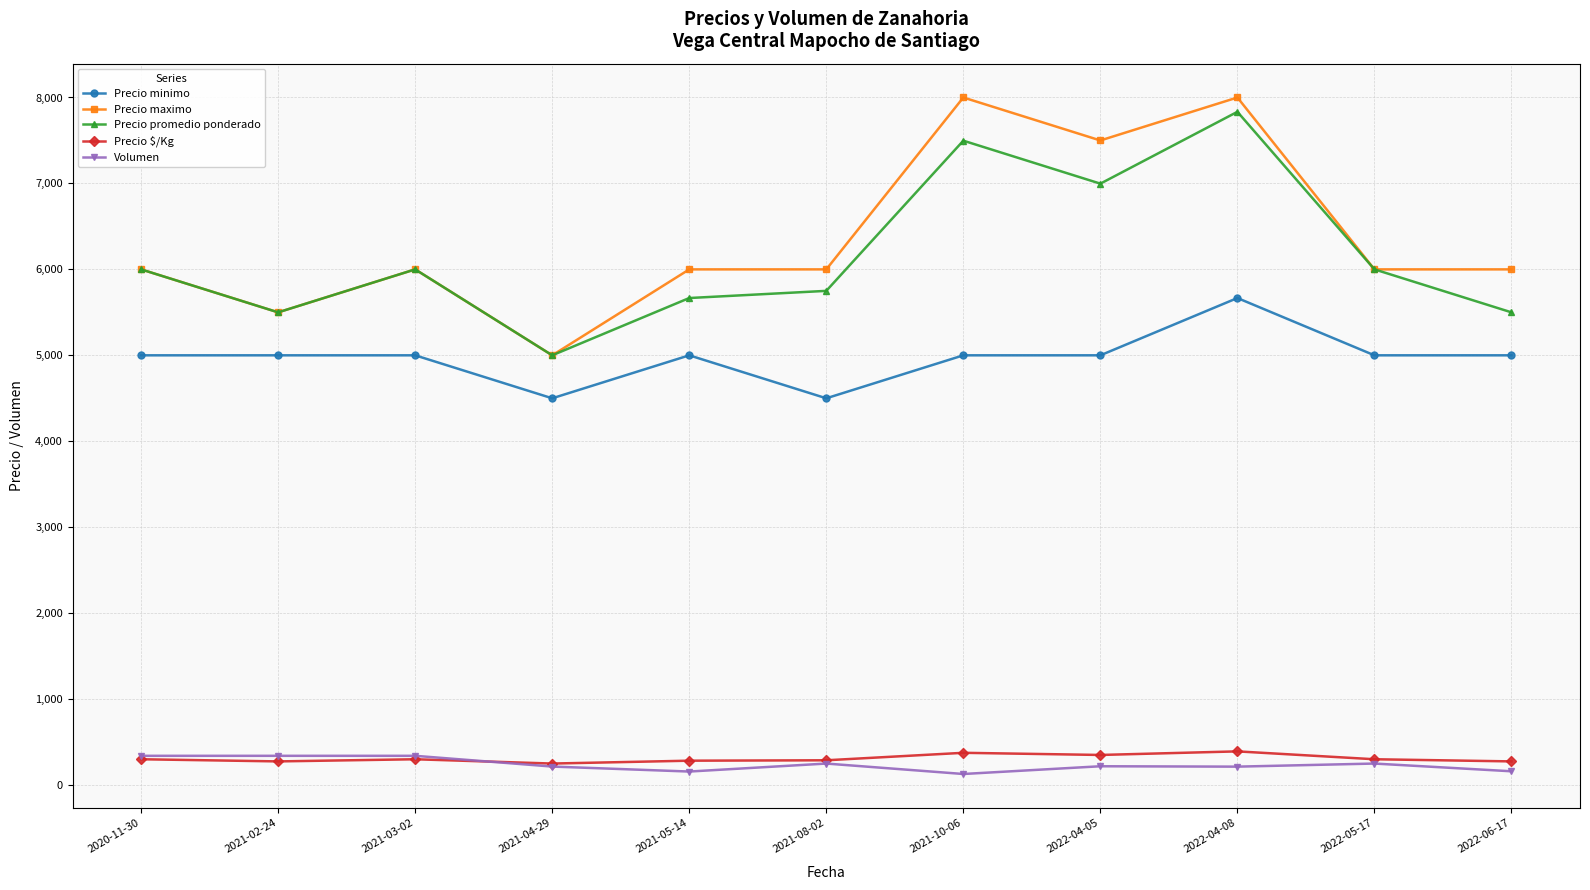

At which category does Precio maximo reach its first local valley?

2021-02-24